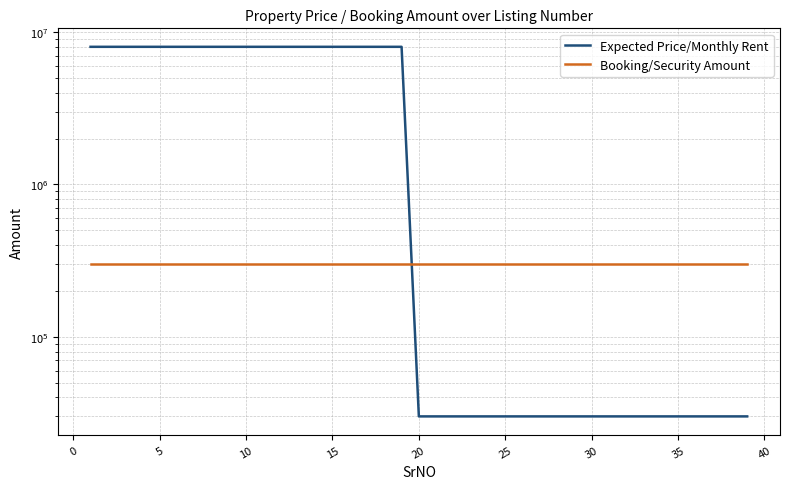

True or false: Expected Price/Monthly Rent and Booking/Security Amount cross at least once.

True